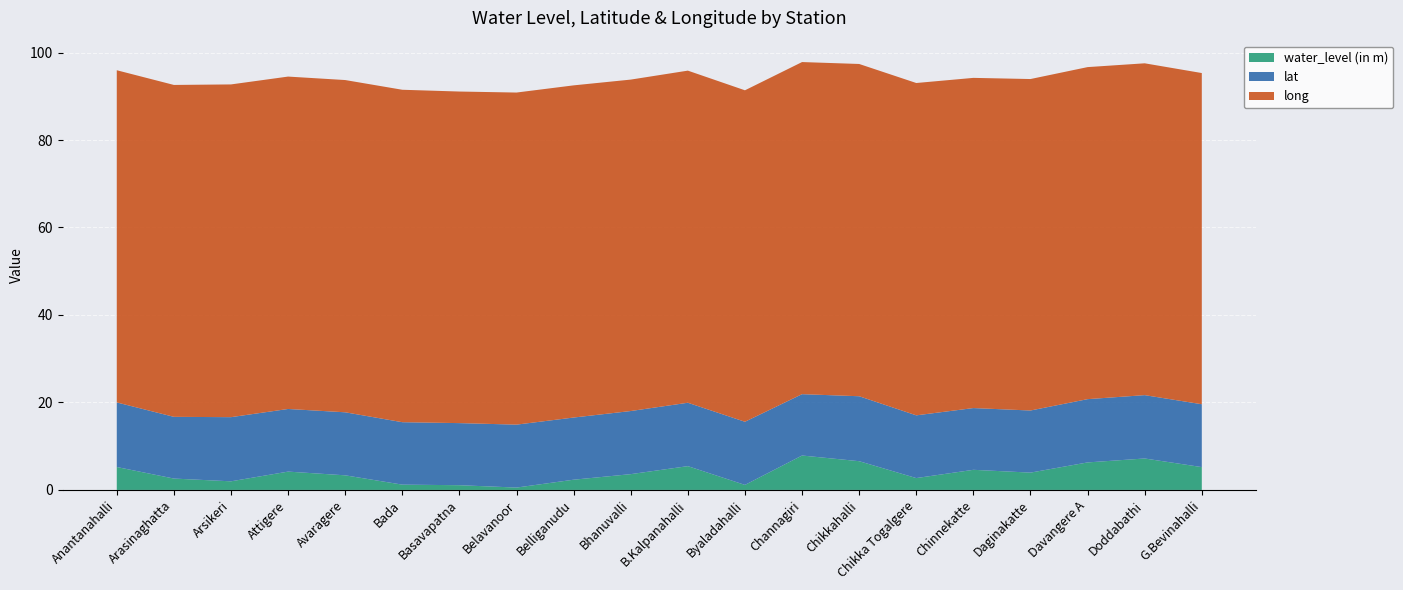

Reading left to right, transcribe all the data shown in this chart.

water_level (in m): 5.2	2.6	2.0	4.2	3.3	1.2	1.1	0.5	2.3	3.6	5.4	1.1	7.9	6.6	2.7	4.6	4.0	6.3	7.2	5.2
lat: 14.8	14.1	14.7	14.3	14.4	14.3	14.2	14.4	14.2	14.4	14.5	14.4	14.0	14.8	14.3	14.1	14.2	14.5	14.5	14.4
long: 76.0	75.9	76.1	76.0	76.0	76.0	75.8	75.9	75.9	75.8	75.9	75.8	75.9	76.0	76.0	75.5	75.8	75.9	75.9	75.7